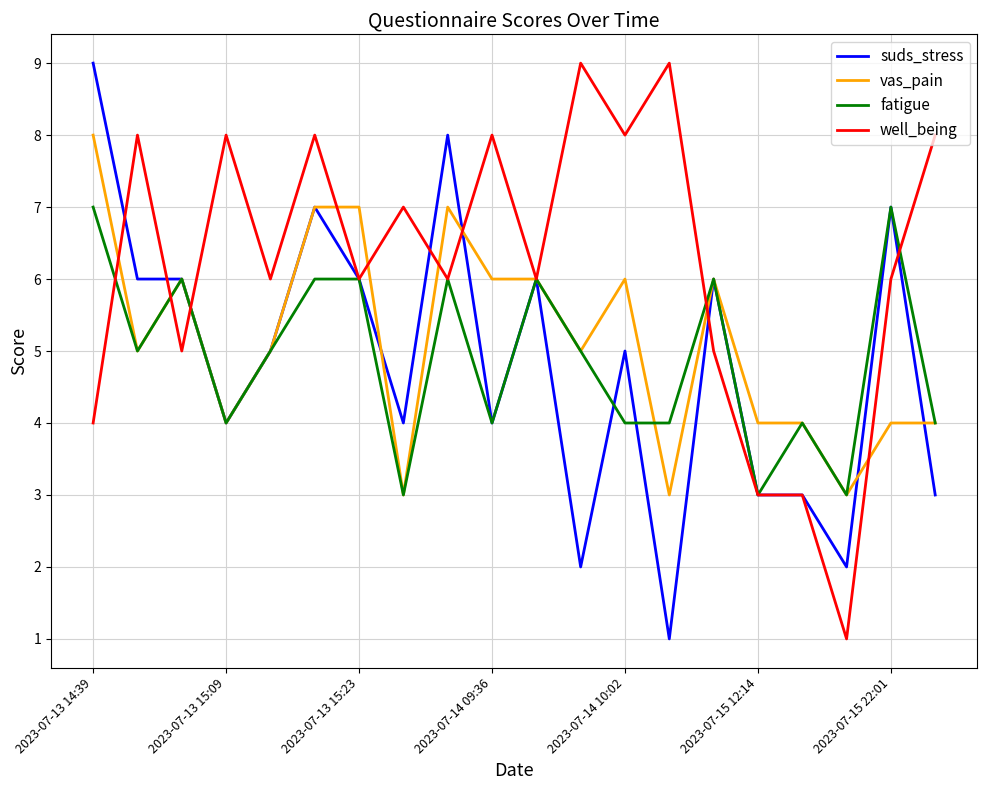

Which series has the largest total across all categories?

well_being